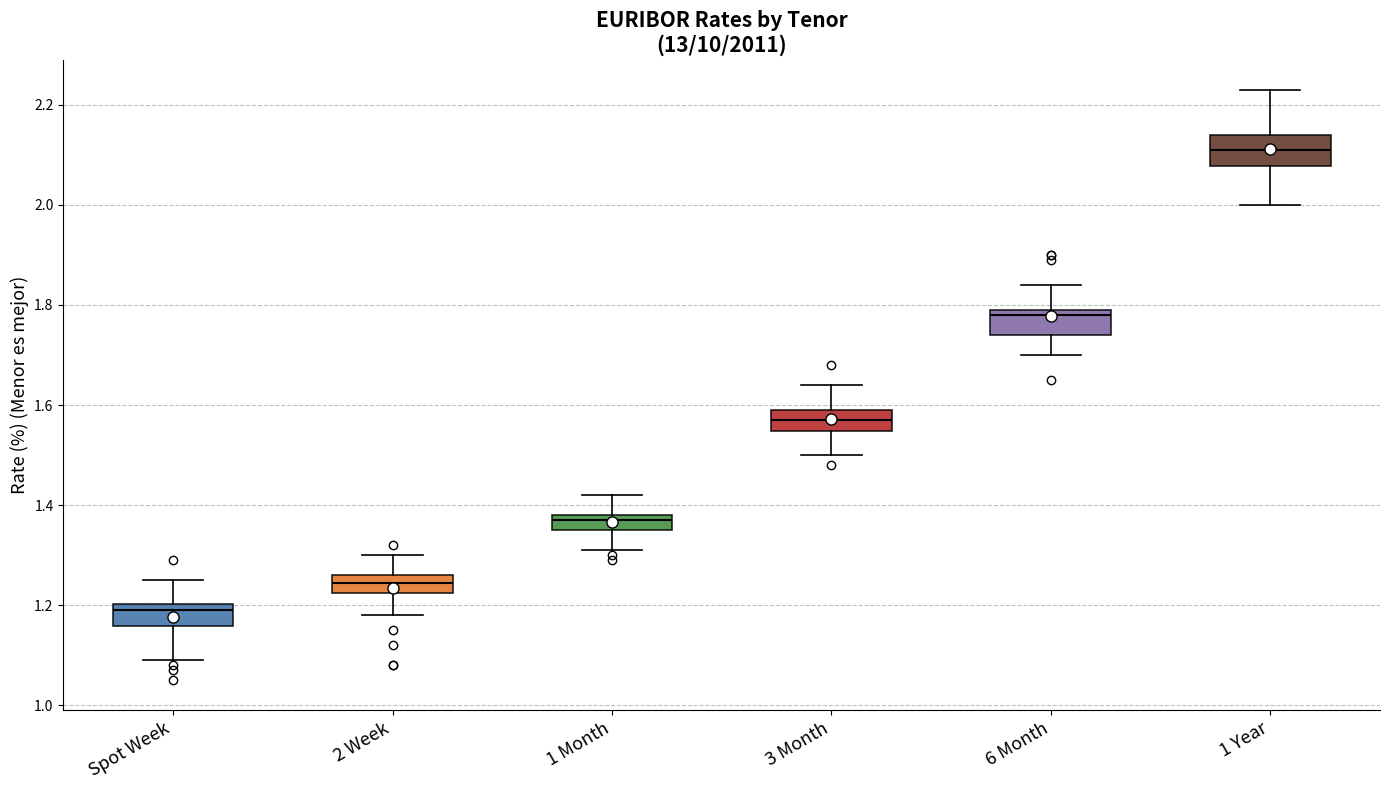

Which box's median line is the highest?

1 Year